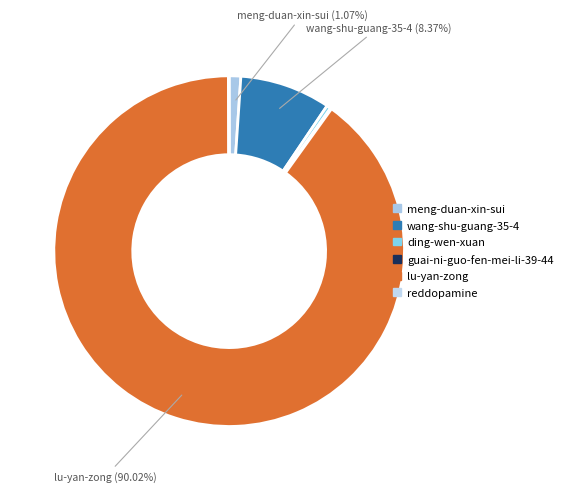

Rank the categories by value from lowest to highest.

reddopamine, guai-ni-guo-fen-mei-li-39-44, ding-wen-xuan, meng-duan-xin-sui, wang-shu-guang-35-4, lu-yan-zong